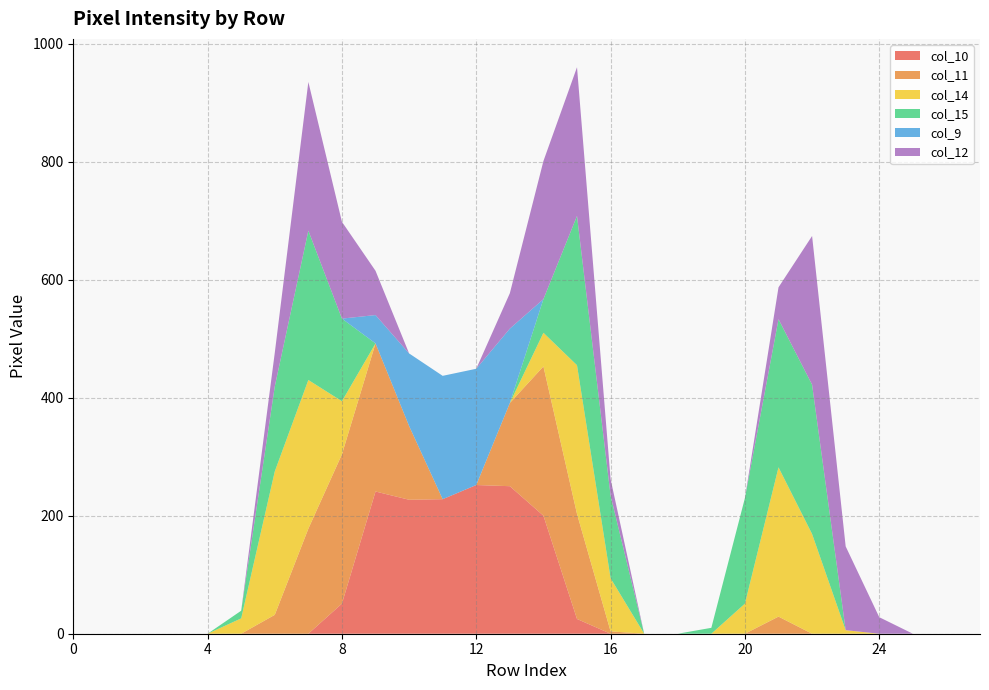

Reading right to left, transcribe all the data shown in this chart.

col_10: 27=0	26=0	25=0	24=0	23=0	22=0	21=0	20=0	19=0	18=0	17=0	16=0	15=25	14=200	13=250	12=252	11=228	10=227	9=241	8=51	7=0	6=0	5=0	4=0	3=0	2=0	1=0	0=0
col_11: 27=0	26=0	25=0	24=0	23=0	22=0	21=29	20=0	19=0	18=0	17=0	16=4	15=178	14=253	13=141	12=0	11=0	10=125	9=251	8=253	7=178	6=32	5=0	4=0	3=0	2=0	1=0	0=0
col_14: 27=0	26=0	25=0	24=0	23=6	22=169	21=253	20=51	19=0	18=0	17=0	16=90	15=252	14=57	13=0	12=0	11=0	10=0	9=0	8=90	7=252	6=243	5=26	4=0	3=0	2=0	1=0	0=0
col_15: 27=0	26=0	25=0	24=0	23=0	22=253	21=251	20=179	19=10	18=0	17=0	16=140	15=253	14=57	13=0	12=0	11=0	10=0	9=0	8=140	7=253	6=144	5=13	4=0	3=0	2=0	1=0	0=0
col_9: 27=0	26=0	25=0	24=0	23=0	22=0	21=0	20=0	19=0	18=0	17=0	16=0	15=0	14=0	13=126	12=197	11=209	10=123	9=48	8=0	7=0	6=0	5=0	4=0	3=0	2=0	1=0	0=0
col_12: 27=0	26=0	25=0	24=28	23=142	22=252	21=54	20=0	19=0	18=0	17=0	16=28	15=252	14=234	13=60	12=0	11=0	10=0	9=75	8=164	7=252	6=57	5=0	4=0	3=0	2=0	1=0	0=0